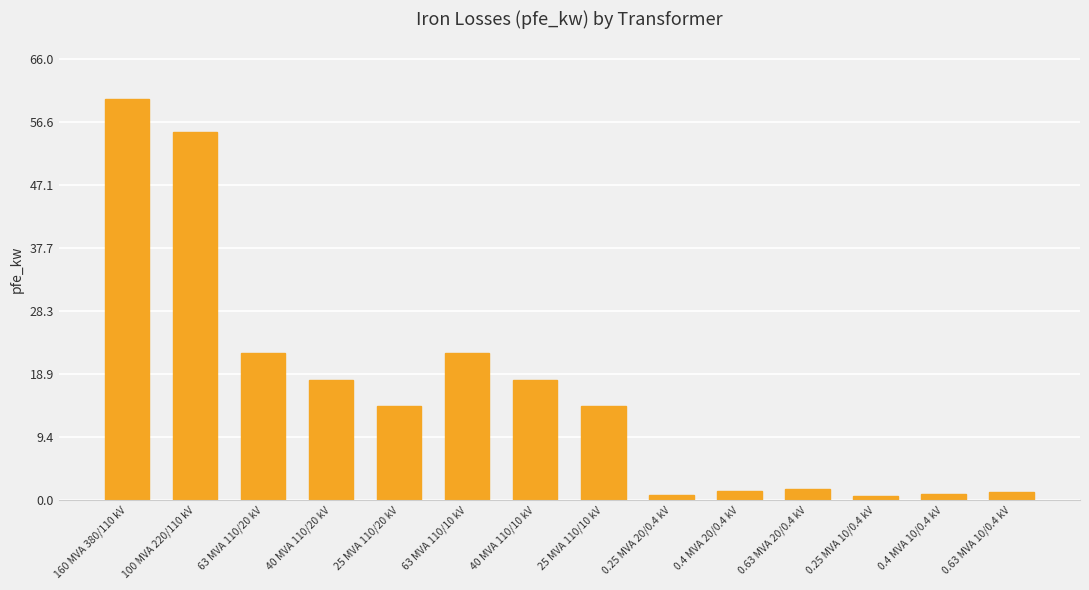

The value at 25 MVA 110/20 kV is 14.0. True or false?

True